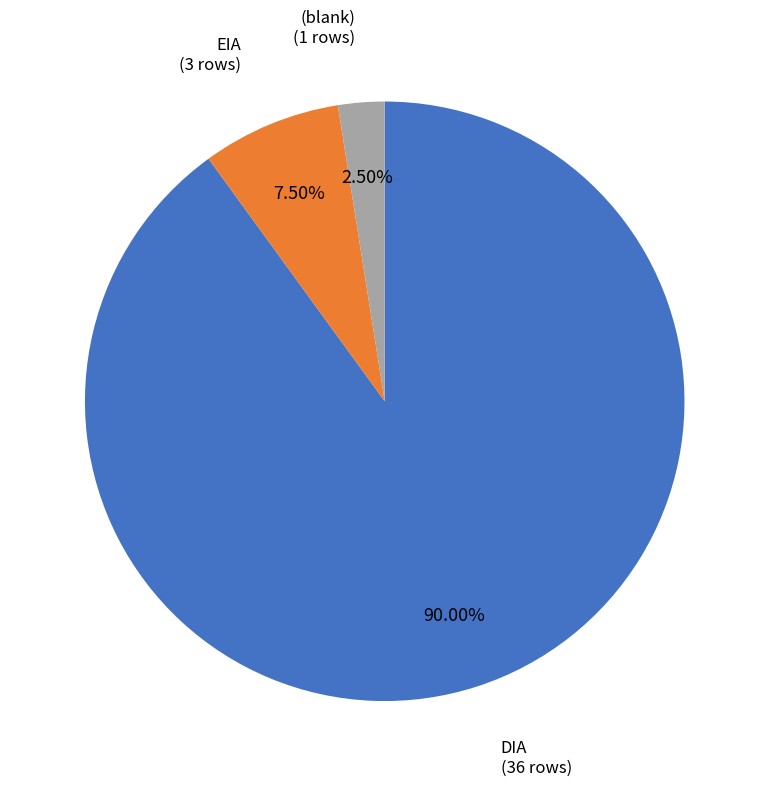

How many segments does this pie chart have?

3